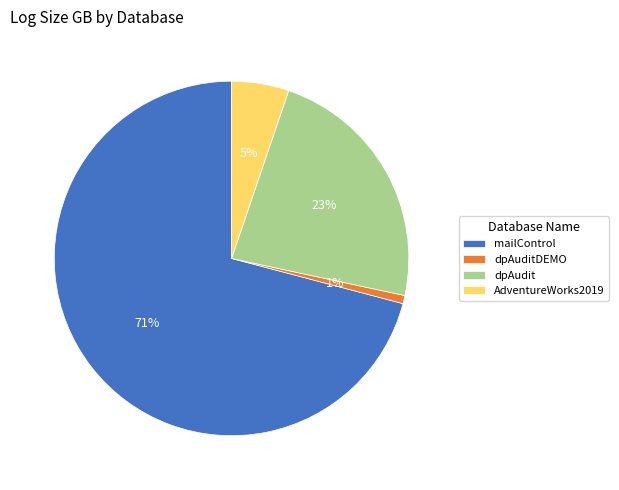

Rank the categories by value from lowest to highest.

dpAuditDEMO, AdventureWorks2019, dpAudit, mailControl